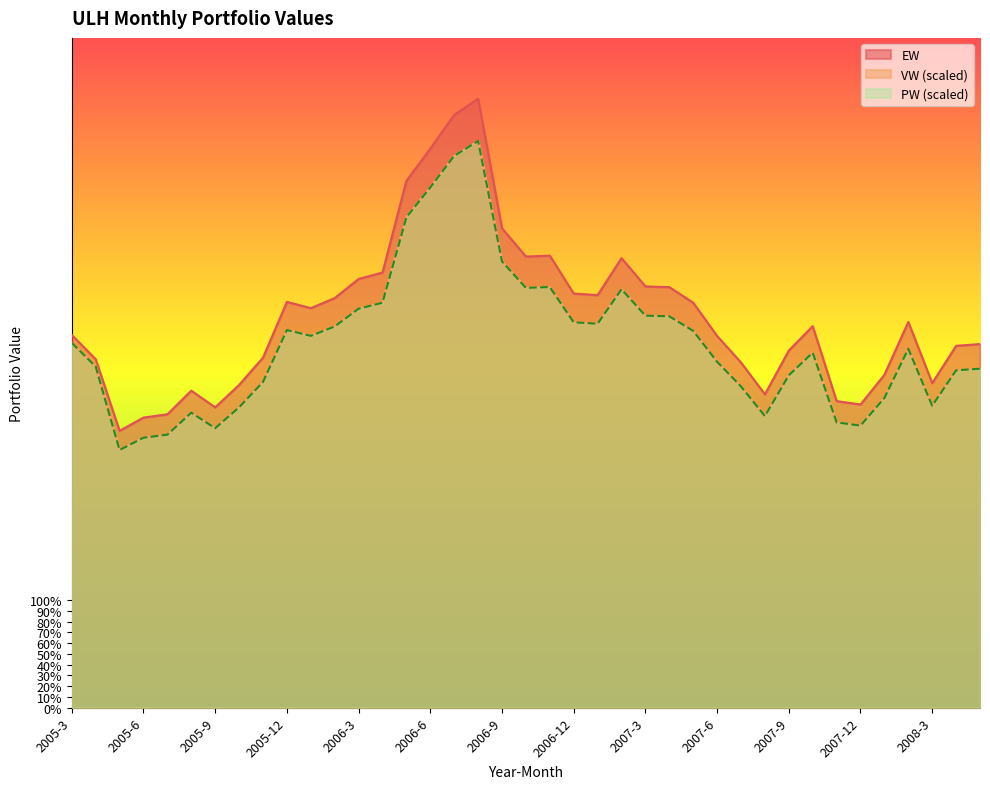

How many series are shown in this chart?

3